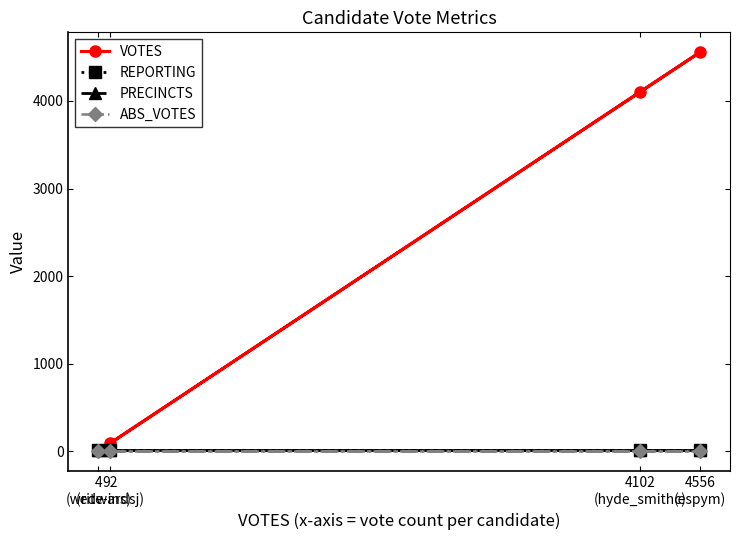

Which category has the highest value in the REPORTING series?

92
(edwardsj)